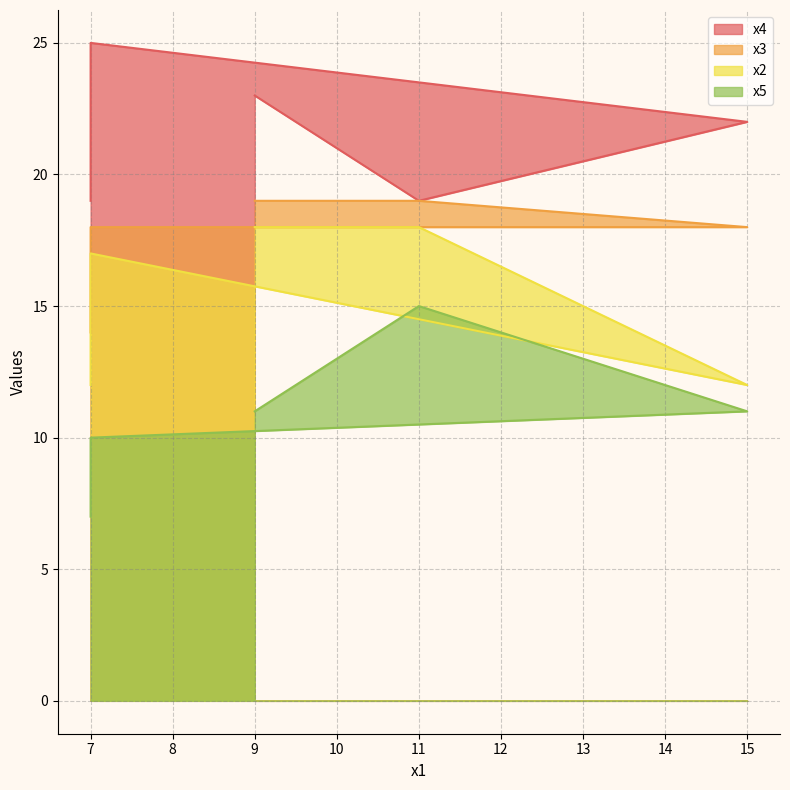

Rank the series by their average value, from lowest to highest.

x5, x2, x3, x4